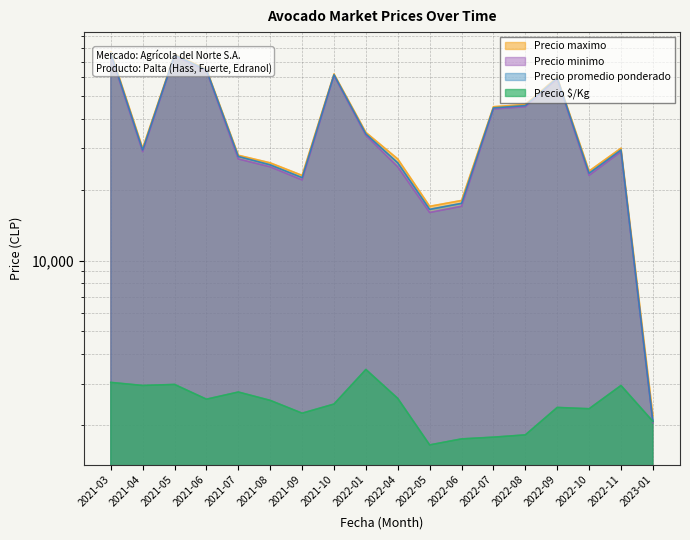

At which category is the sum across all series the highest?

2021-03